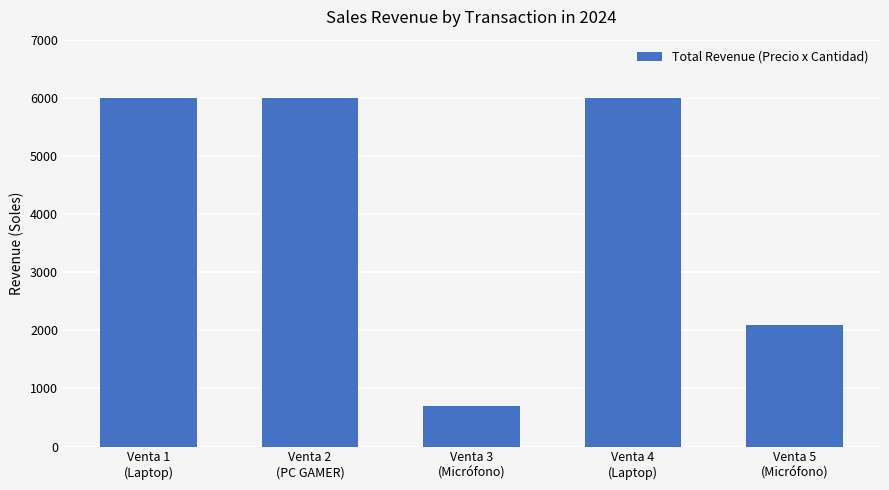

What is the ratio of the value at Venta 3
(Micrófono) to the value at Venta 5
(Micrófono)?

0.3